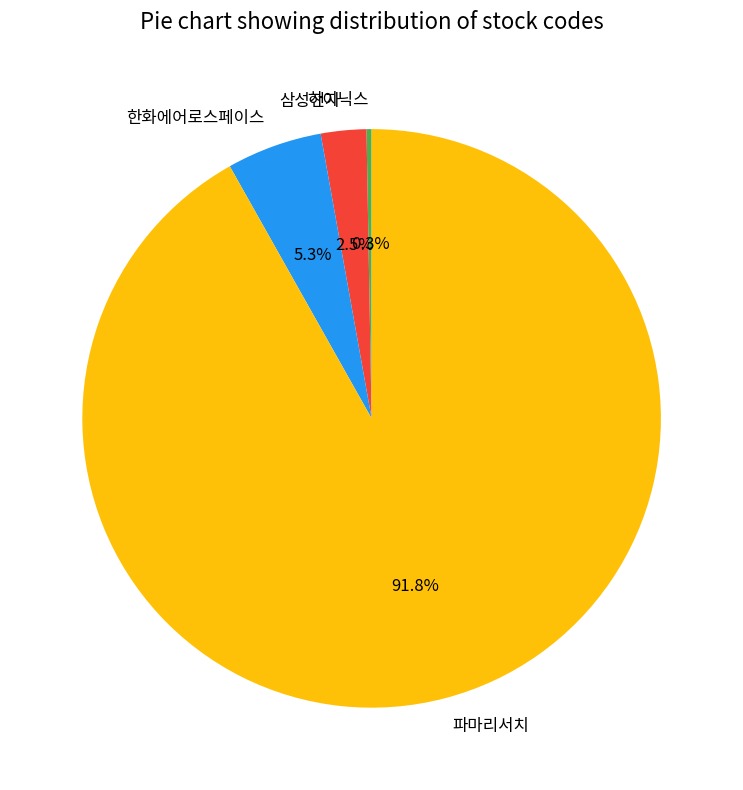

What is the majority slice?

파마리서치